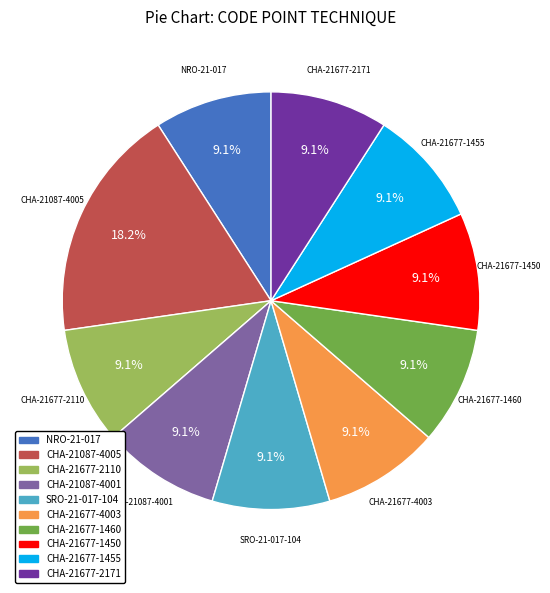

Combined, what portion of the pie is CHA-21677-4003 and SRO-21-017-104?

18.2%